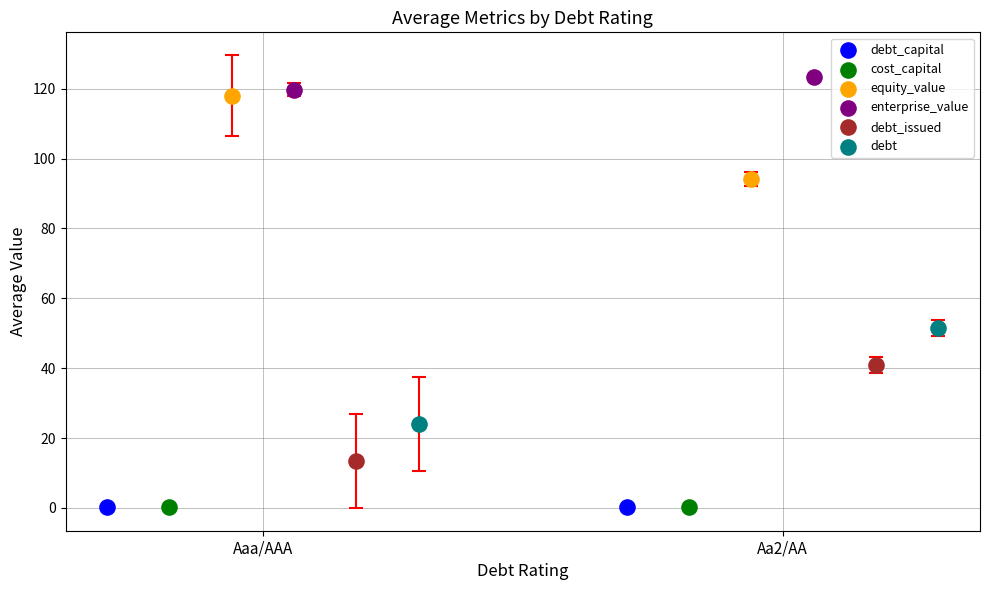

What are all the series names shown in the legend?

debt_capital, cost_capital, equity_value, enterprise_value, debt_issued, debt